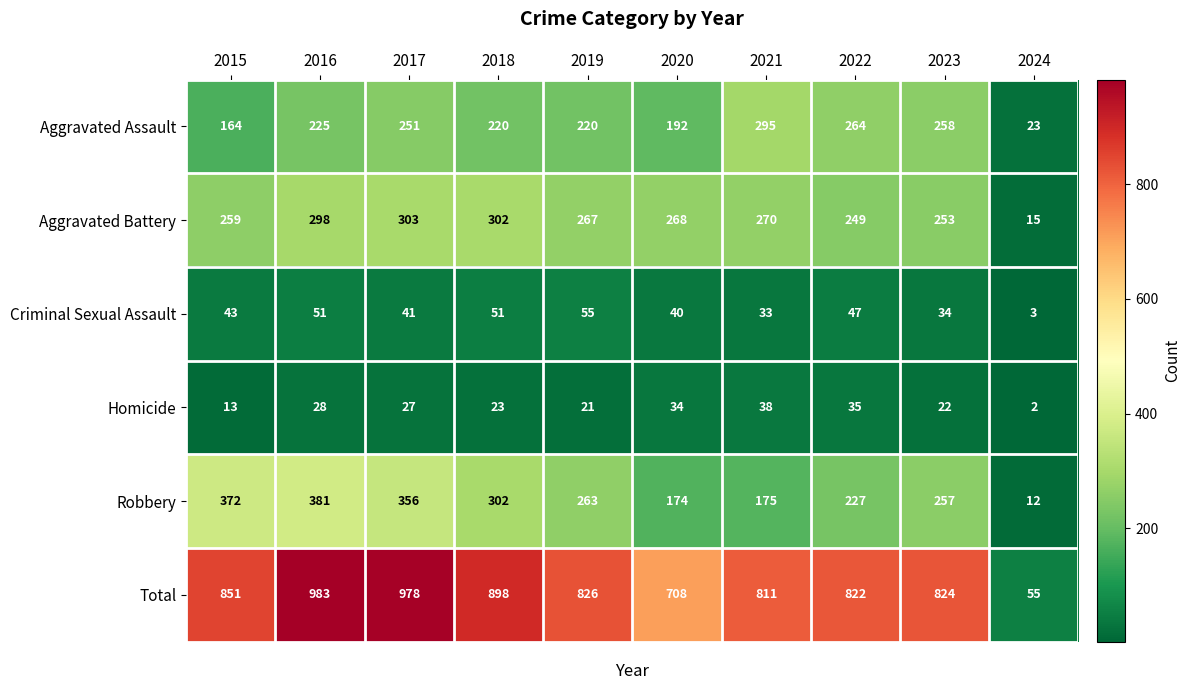

Count the number of categories in the chart.

10